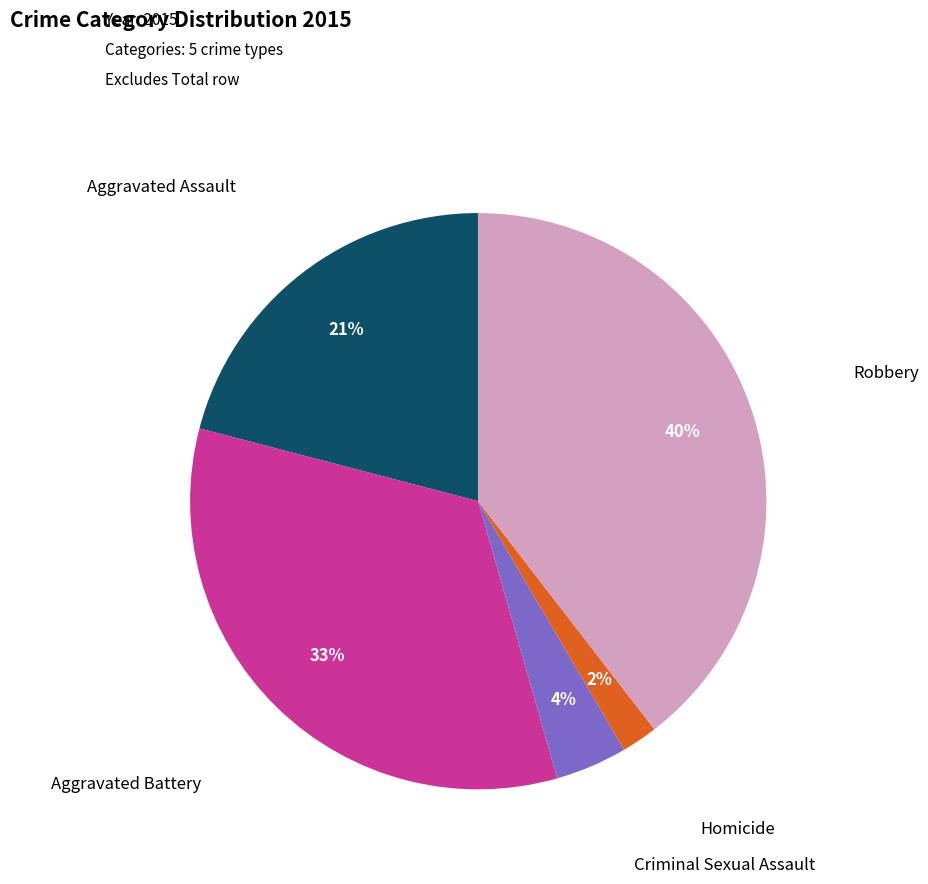

Does any single category account for the majority?

No